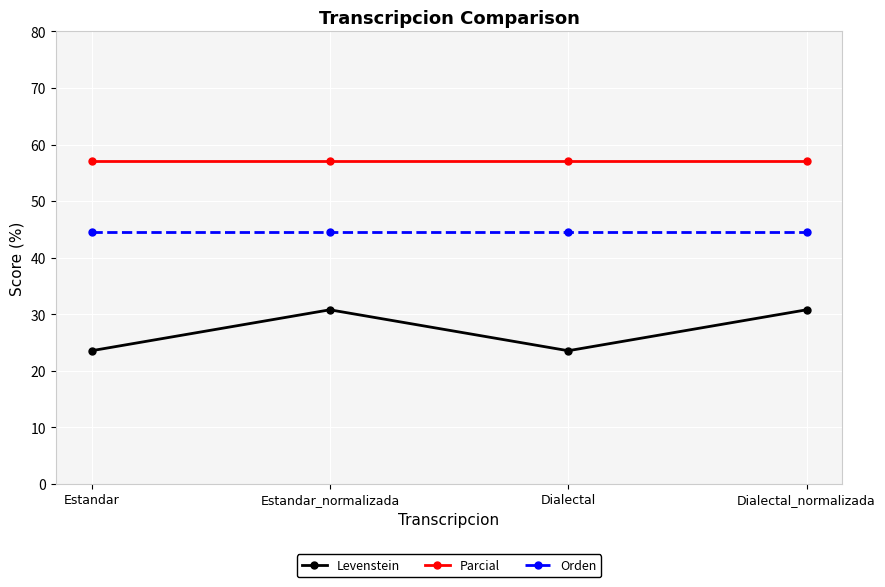

True or false: Parcial has a value of 57.1 at Estandar.

True